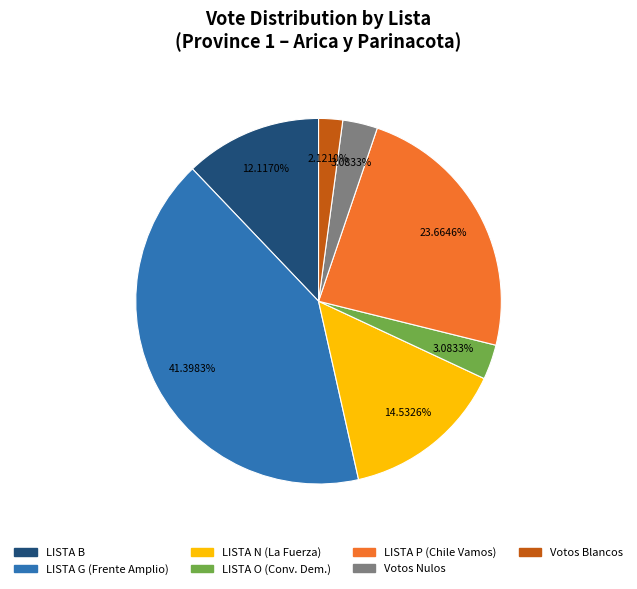

Does any single category account for the majority?

No